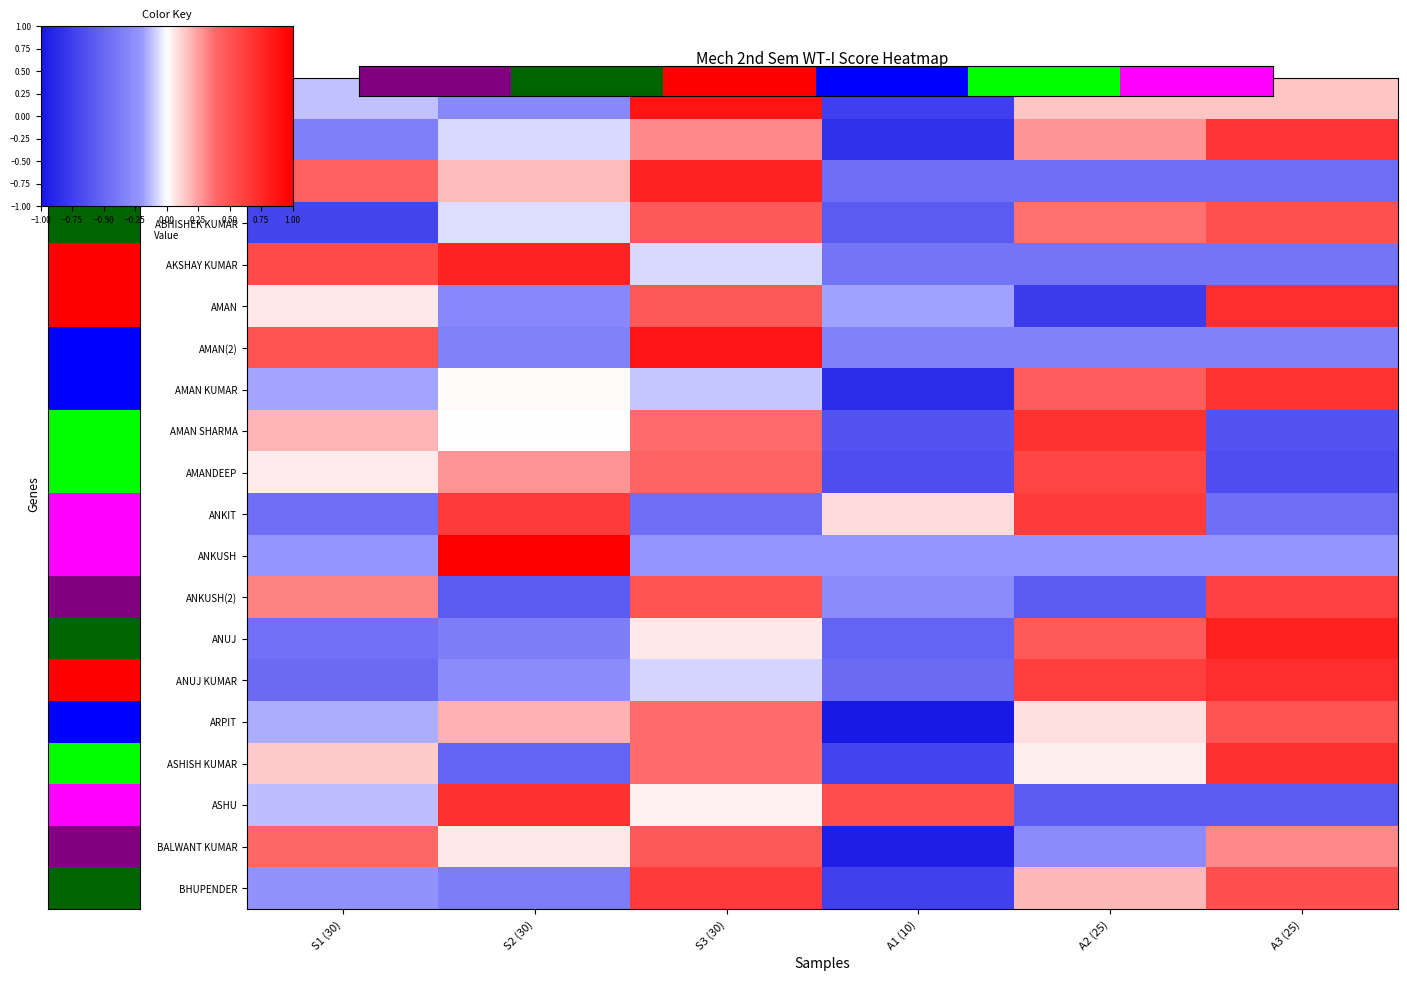

Which series has the largest range (max minus min)?

AADITYA BENIWAL